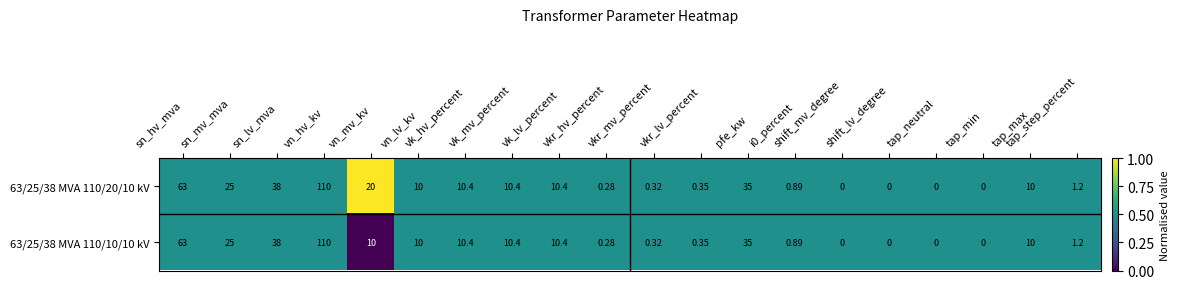

Reading left to right, list all the values displayed in this chart.

63/25/38 MVA 110/20/10 kV: sn_hv_mva=63.0	sn_mv_mva=25.0	sn_lv_mva=38.0	vn_hv_kv=110.0	vn_mv_kv=20.0	vn_lv_kv=10.0	vk_hv_percent=10.4	vk_mv_percent=10.4	vk_lv_percent=10.4	vkr_hv_percent=0.3	vkr_mv_percent=0.3	vkr_lv_percent=0.3	pfe_kw=35.0	i0_percent=0.9	shift_mv_degree=0.0	shift_lv_degree=0.0	tap_neutral=0.0	tap_min=0.0	tap_max=10.0	tap_step_percent=1.2
63/25/38 MVA 110/10/10 kV: sn_hv_mva=63.0	sn_mv_mva=25.0	sn_lv_mva=38.0	vn_hv_kv=110.0	vn_mv_kv=10.0	vn_lv_kv=10.0	vk_hv_percent=10.4	vk_mv_percent=10.4	vk_lv_percent=10.4	vkr_hv_percent=0.3	vkr_mv_percent=0.3	vkr_lv_percent=0.3	pfe_kw=35.0	i0_percent=0.9	shift_mv_degree=0.0	shift_lv_degree=0.0	tap_neutral=0.0	tap_min=0.0	tap_max=10.0	tap_step_percent=1.2